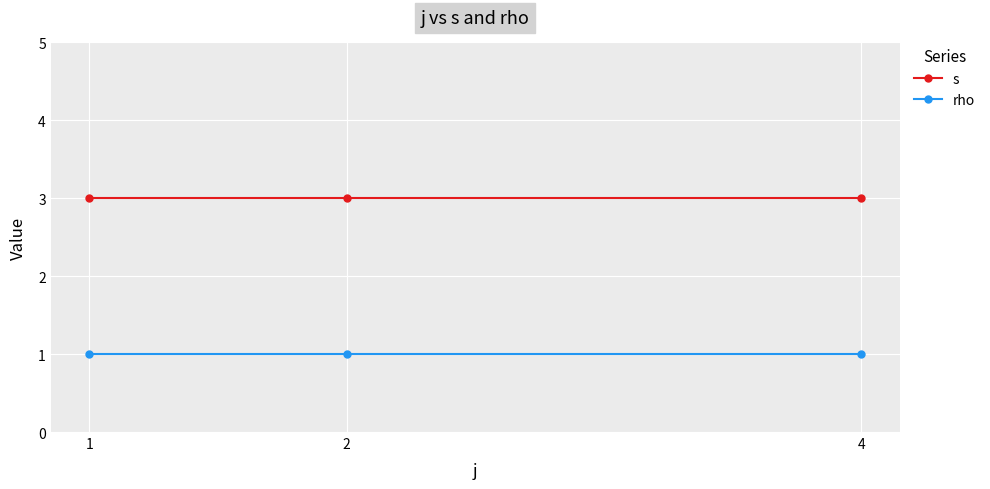

What is the value of the s point at the 2nd from the left?

3